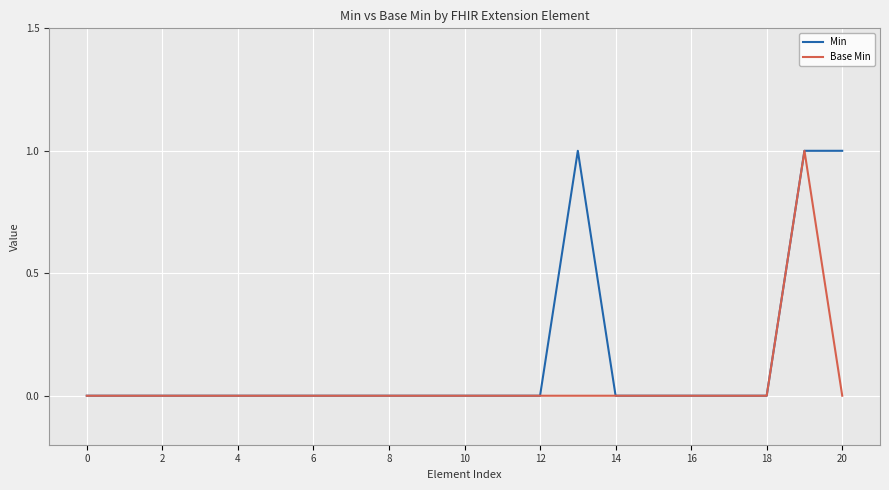

Rank the series by their average value, from lowest to highest.

Base Min, Min